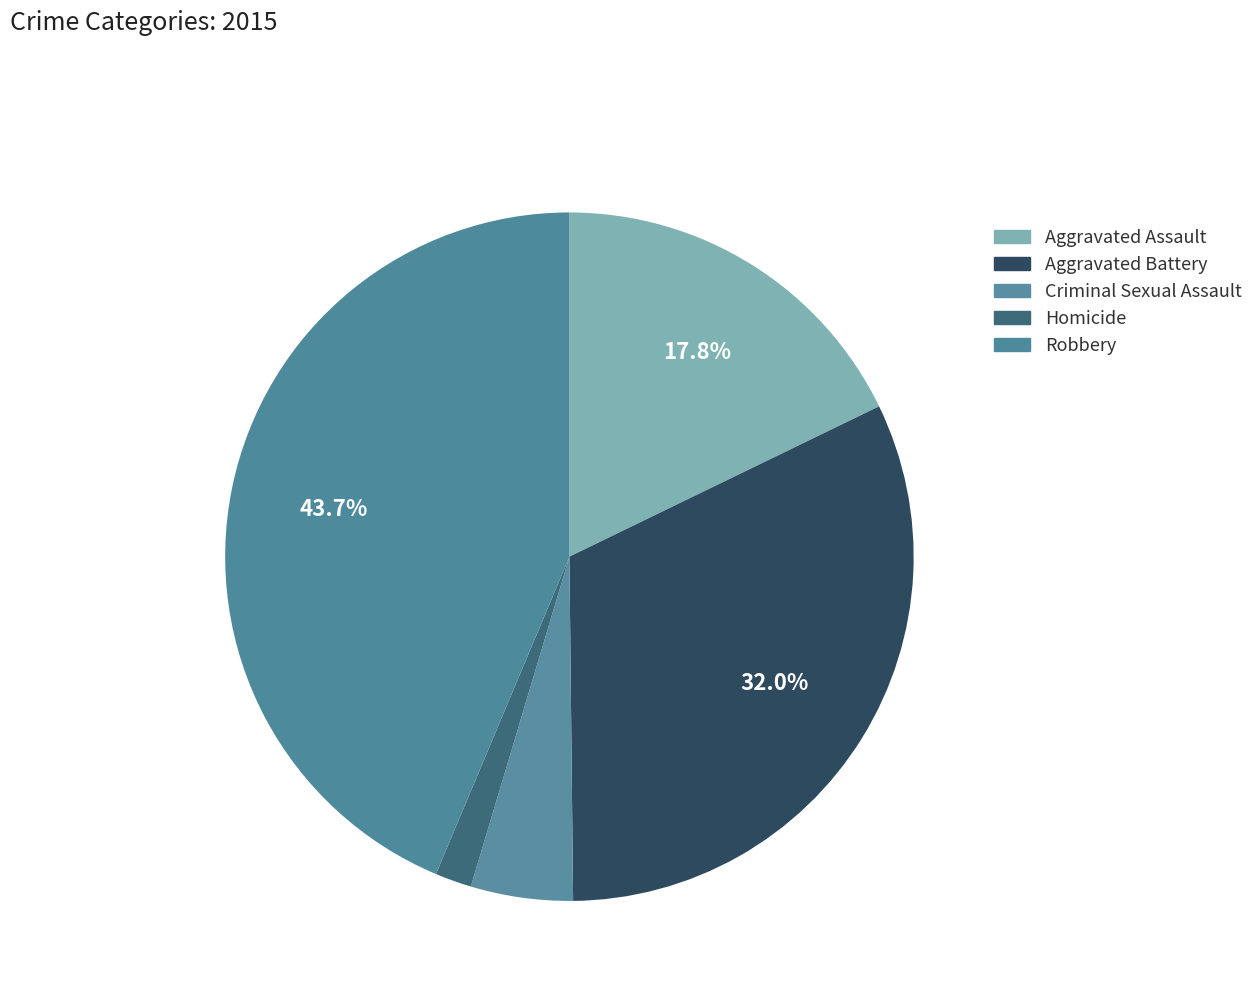

What percentage is the Aggravated Assault slice, to the nearest percent?

18%